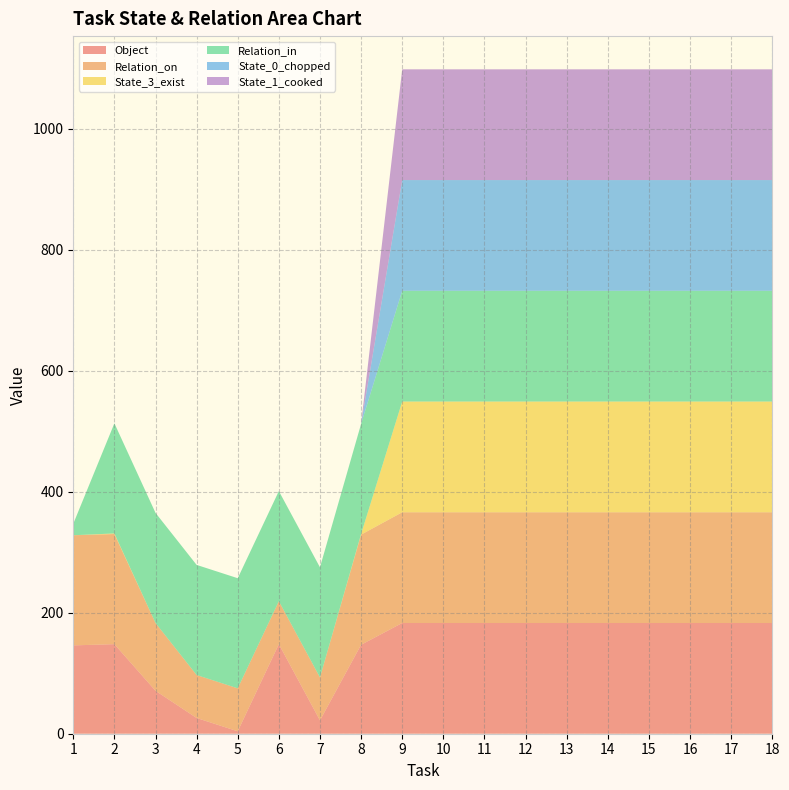

Reading left to right, extract all data points from this chart.

Object: 146	148	71	26	4	148	22	147	183	183	183	183	183	183	183	183	183	183
Relation_on: 182	182	112	71	71	71	71	182	183	183	183	183	183	183	183	183	183	183
State_3_exist: 0	1	0	0	0	0	0	1	183	183	183	183	183	183	183	183	183	183
Relation_in: 19	182	182	182	182	182	182	182	183	183	183	183	183	183	183	183	183	183
State_0_chopped: 0	0	0	0	0	0	0	0	183	183	183	183	183	183	183	183	183	183
State_1_cooked: 0	0	0	0	0	0	0	0	183	183	183	183	183	183	183	183	183	183